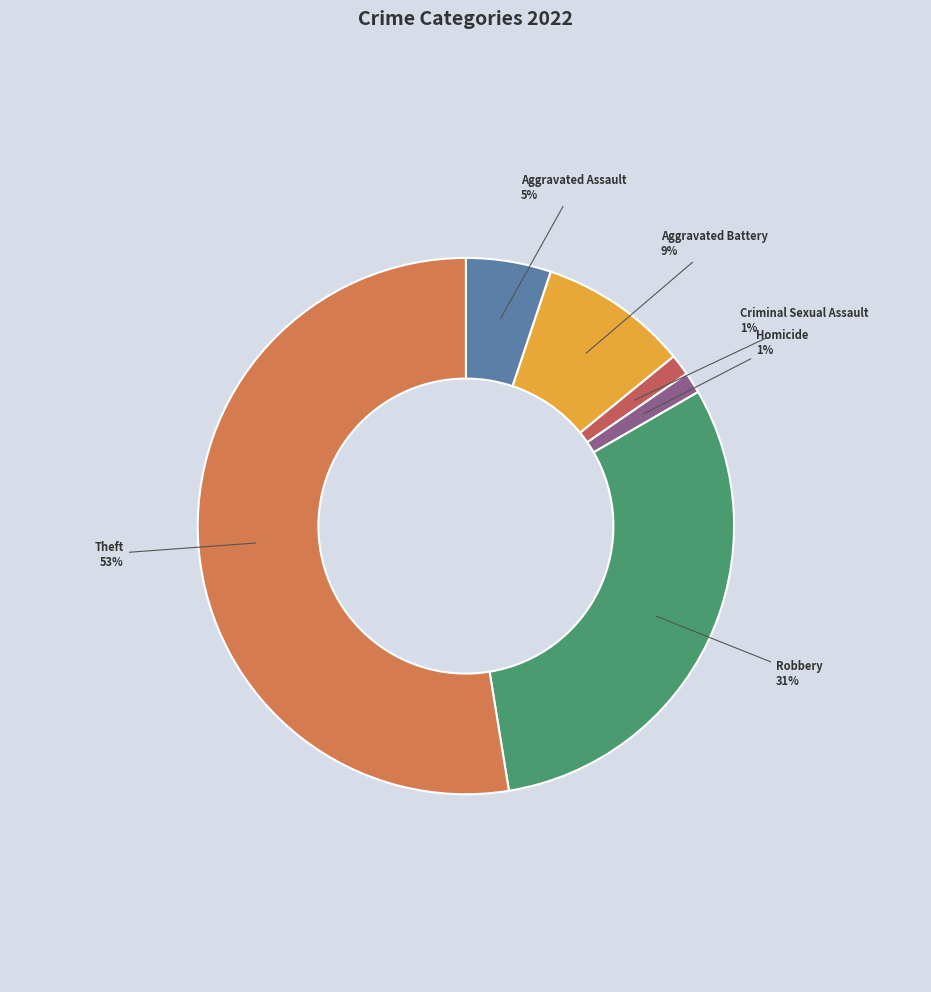

Count the number of slices in the pie.

6